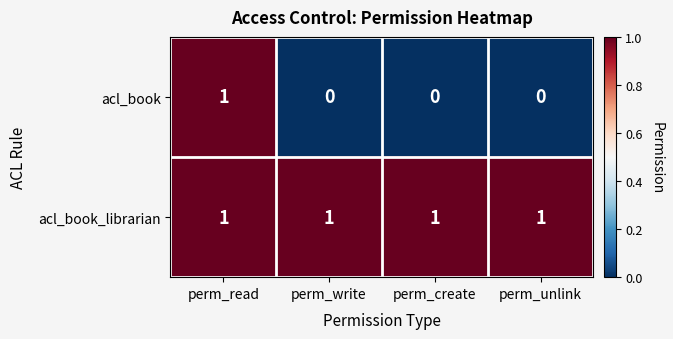

What is the sum of all acl_book_librarian values?

4